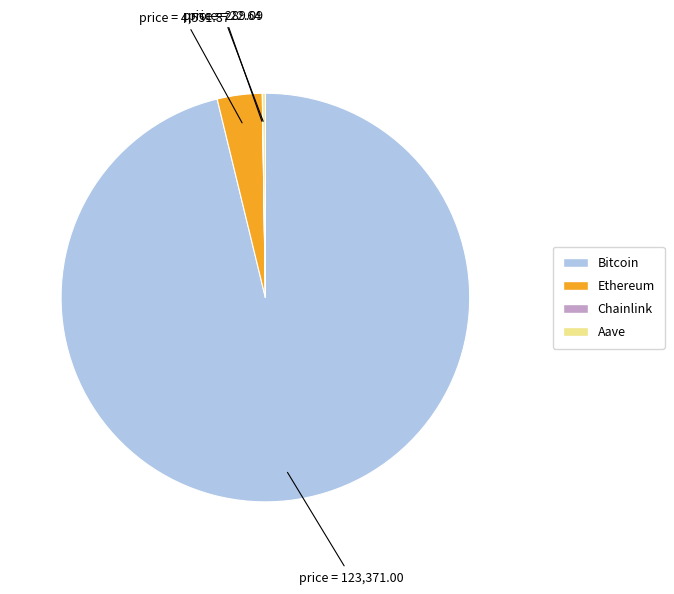

Does any single category account for the majority?

Yes